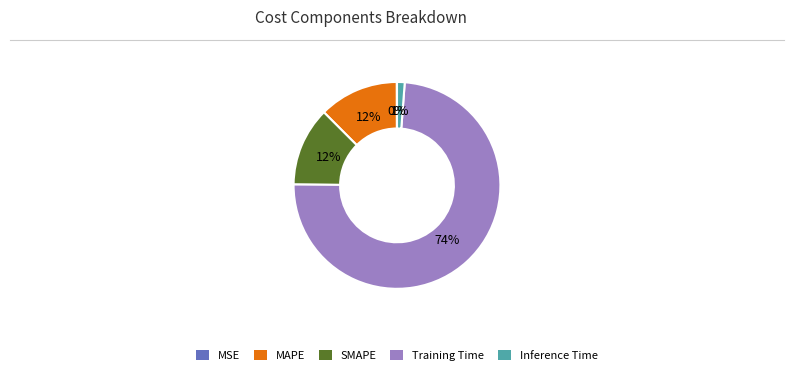

To the nearest percent, what is the average slice percentage?

20%